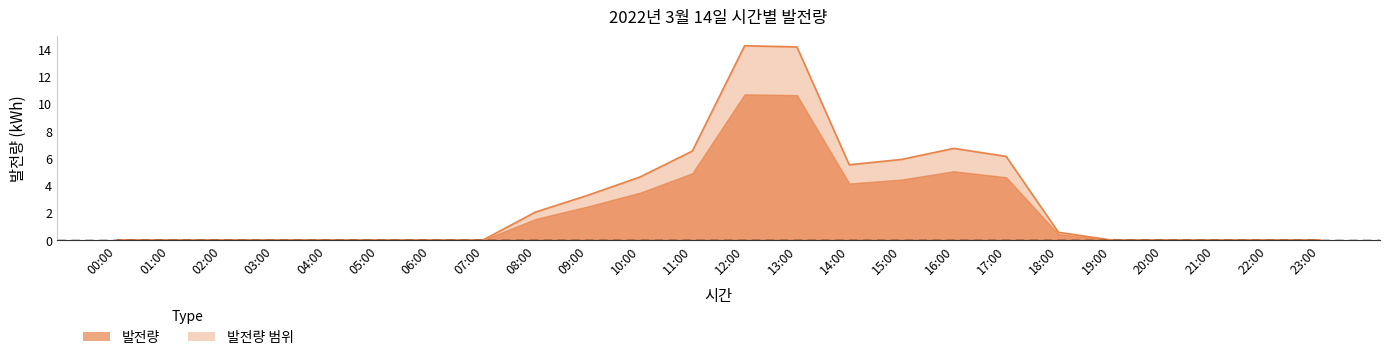

Rank the categories by value from lowest to highest.

00:00, 01:00, 02:00, 03:00, 04:00, 05:00, 06:00, 07:00, 19:00, 20:00, 21:00, 22:00, 23:00, 18:00, 08:00, 09:00, 10:00, 14:00, 15:00, 17:00, 11:00, 16:00, 13:00, 12:00